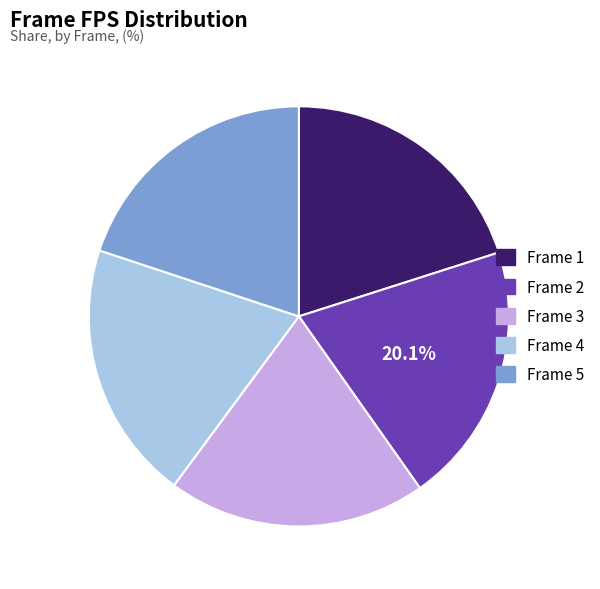

What is the ratio of the value at Frame 5 to the value at Frame 4?

1.0